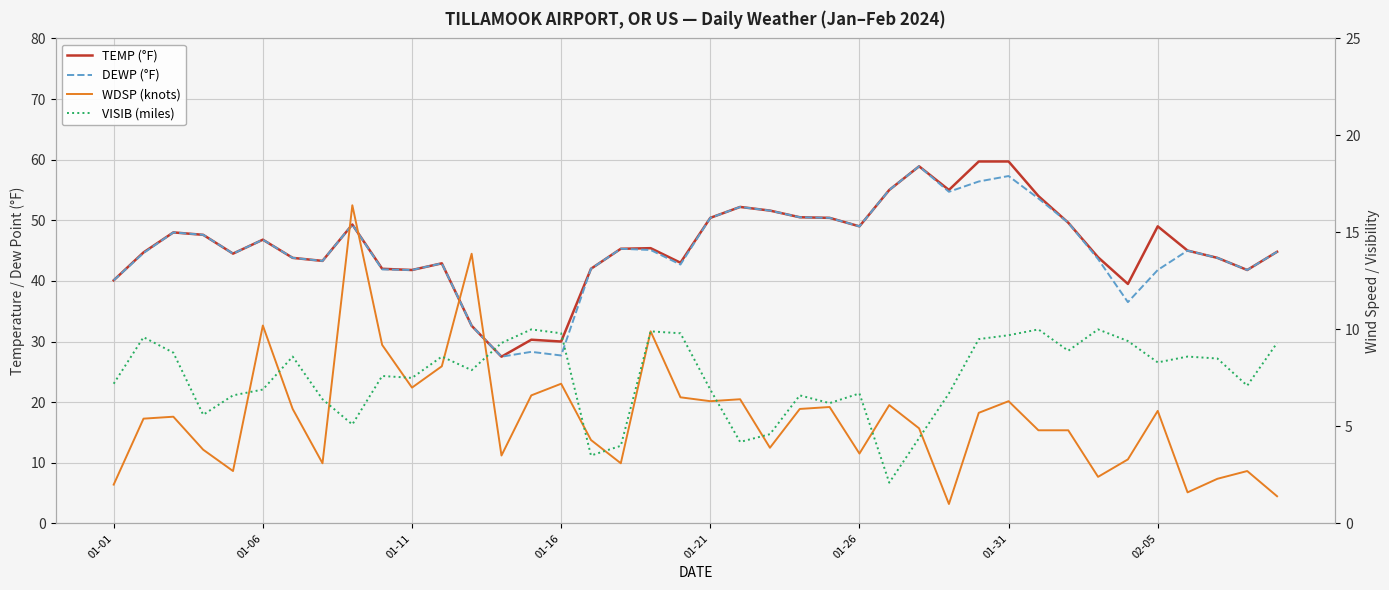

How many interior local valleys does the WDSP (knots) series have?

11